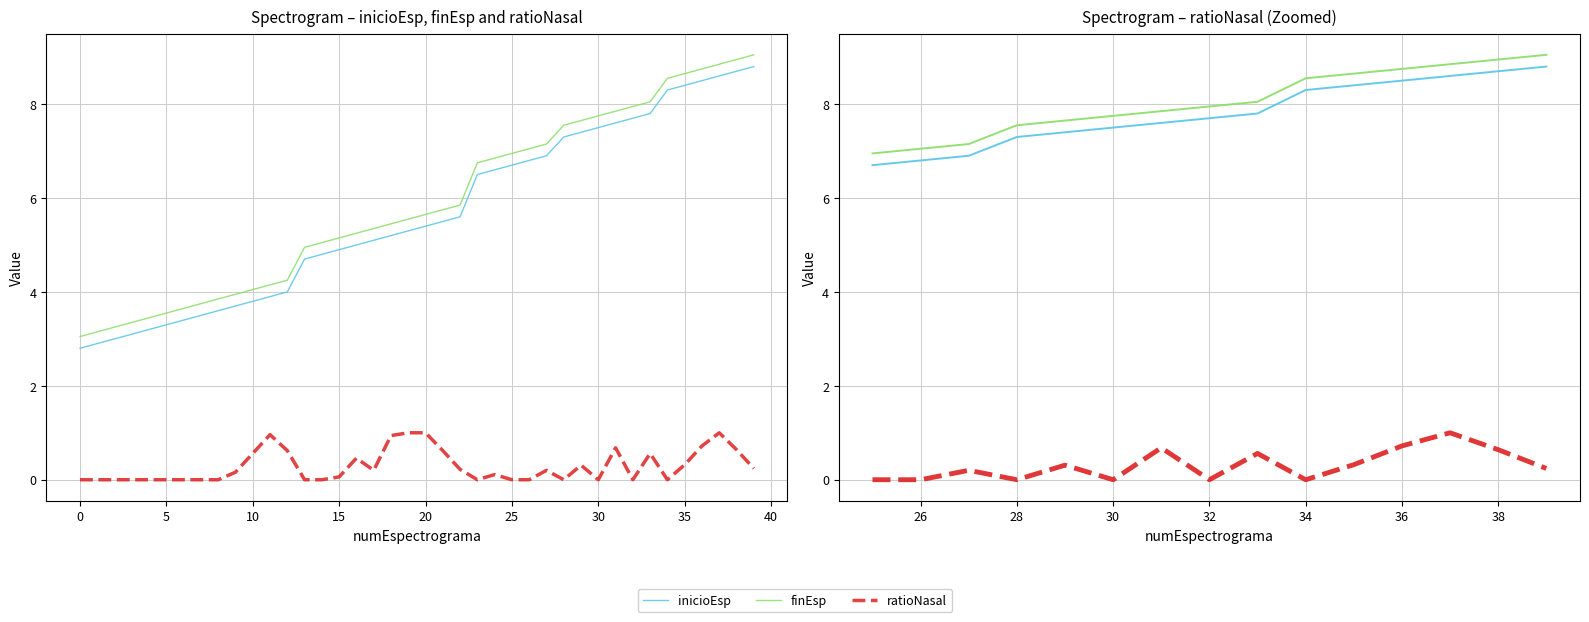

What is the label of the 12th point from the left?

36